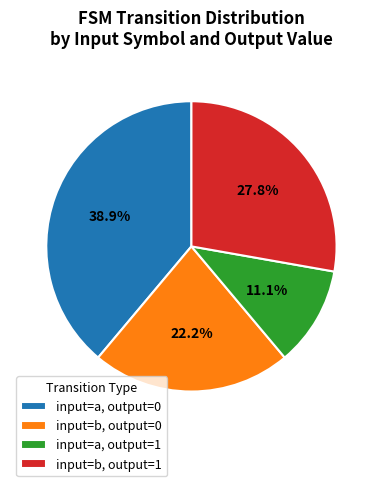

To the nearest percent, what is the average slice percentage?

25%